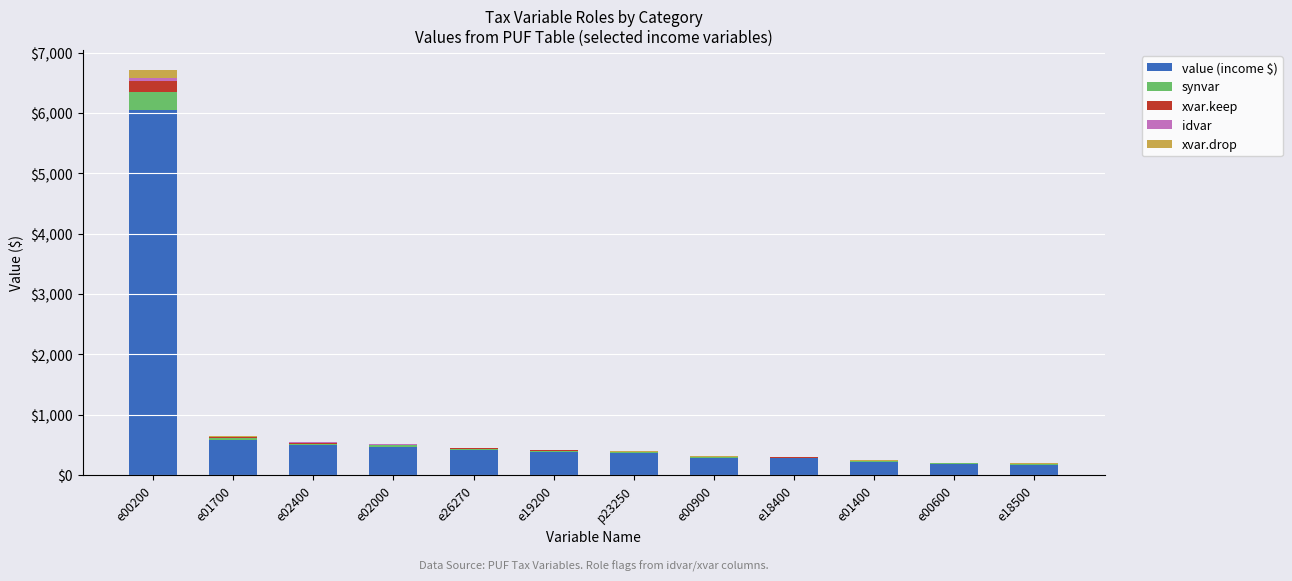

The value (income $) series shows 356.9 at p23250. True or false?

True